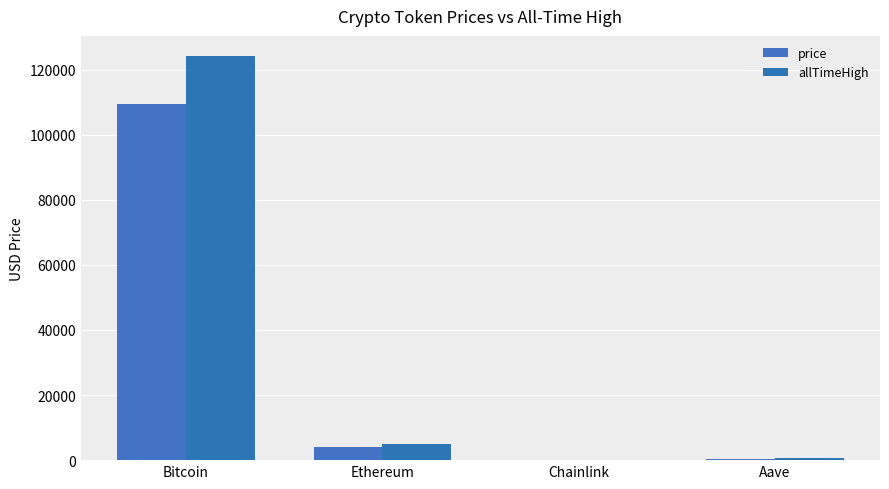

List the labels in order of price value, largest first.

Bitcoin, Ethereum, Aave, Chainlink